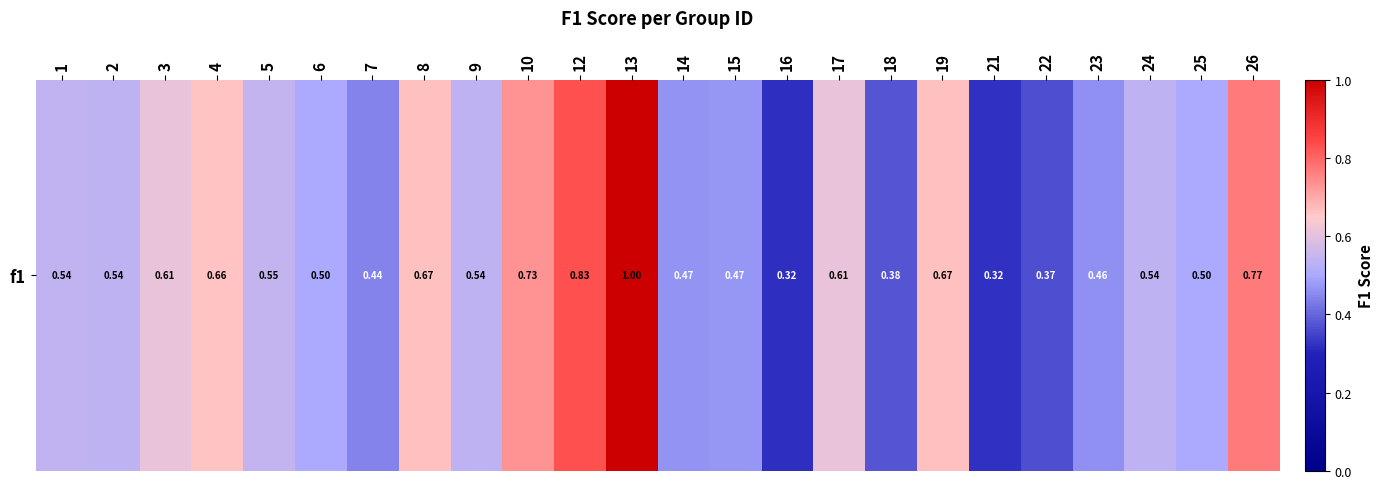

Reading right to left, transcribe all the data shown in this chart.

0.8	0.5	0.5	0.5	0.4	0.3	0.7	0.4	0.6	0.3	0.5	0.5	1.0	0.8	0.7	0.5	0.7	0.4	0.5	0.5	0.7	0.6	0.5	0.5